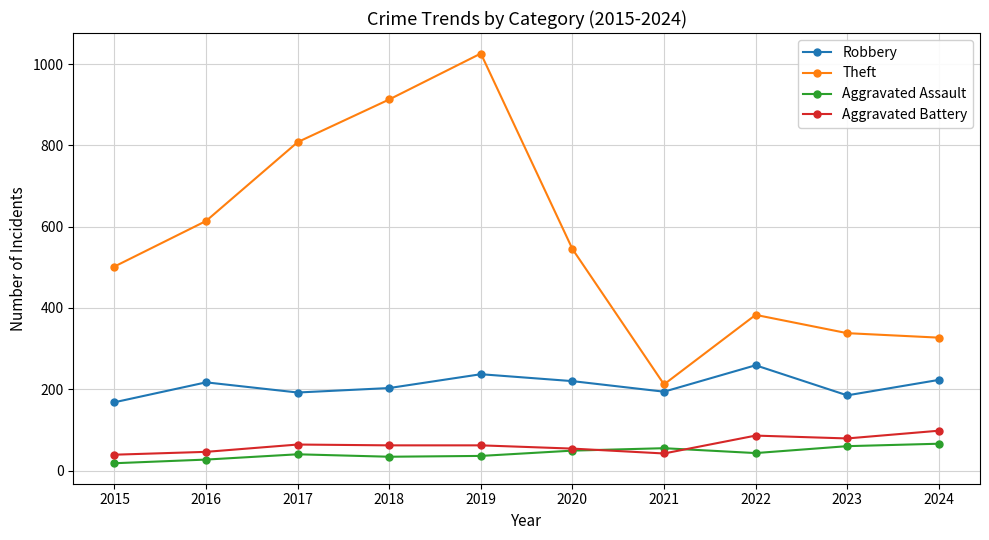

At which label does Theft reach its minimum?

2021